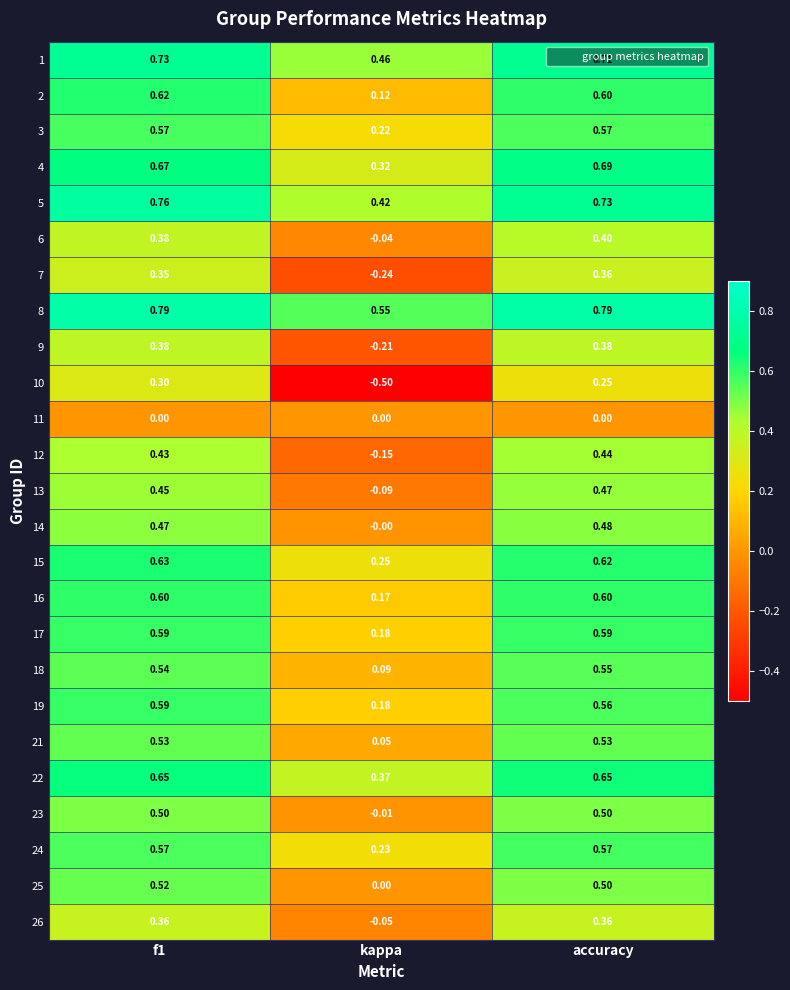

Is the value of 24 at f1 greater than the value of 7 at accuracy?

Yes